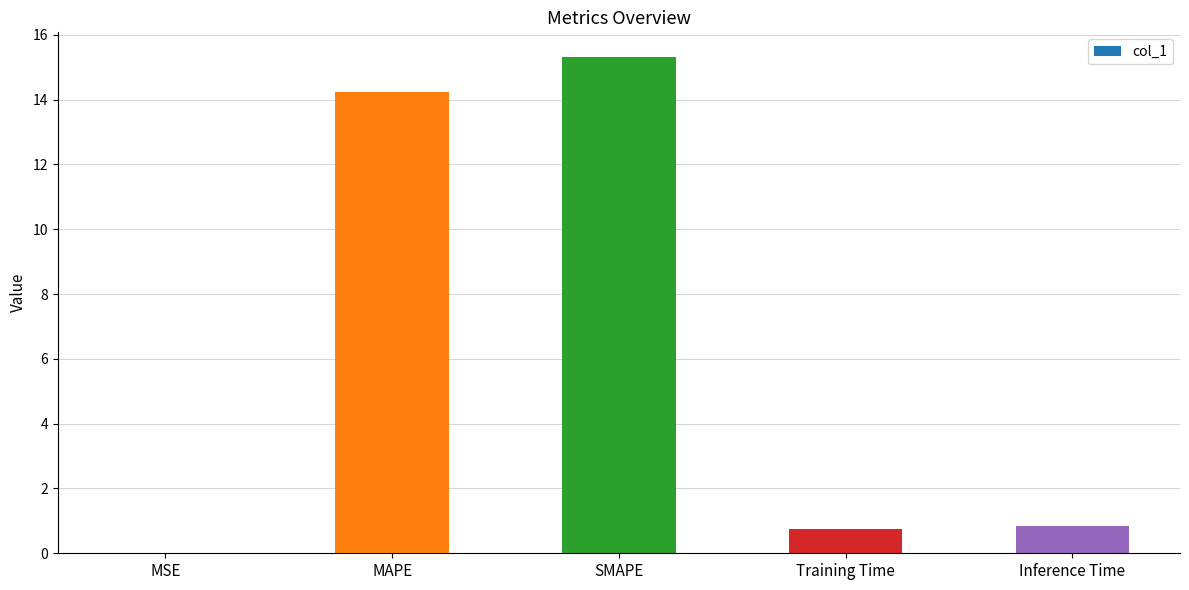

Is it true that the value at MAPE is 14.2?

True